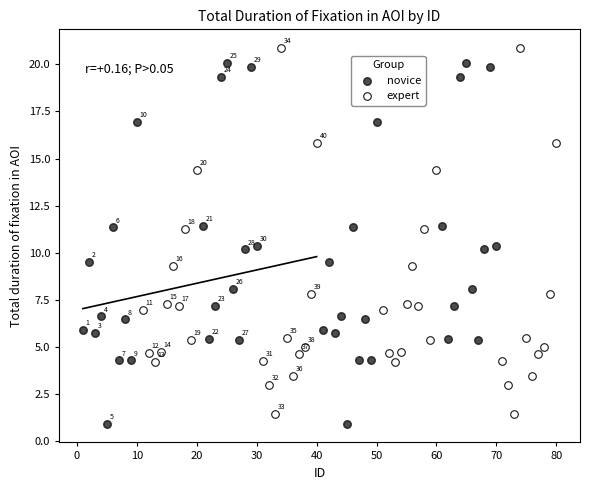

Which series contains the lowest Y value?

novice